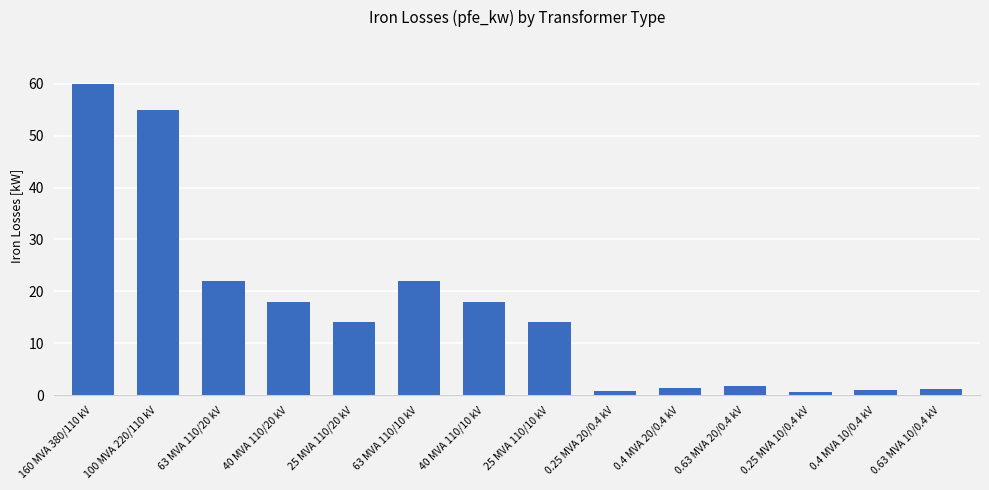

What is the difference between the second highest and second lowest values?

54.2